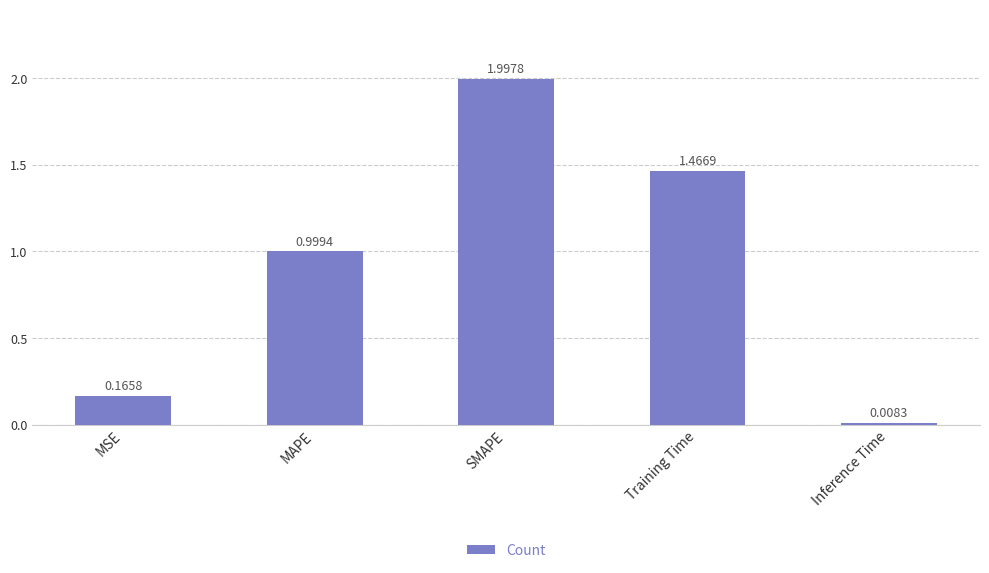

What is the sum of all values?

4.6